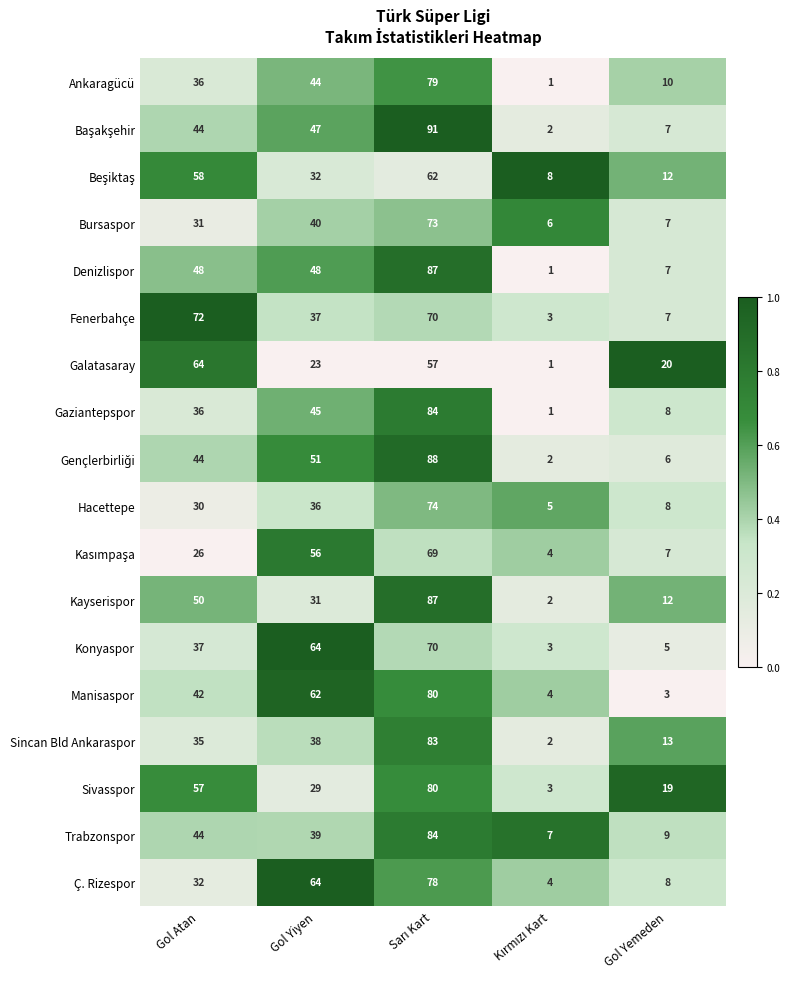

What is the maximum value shown in the chart?

91